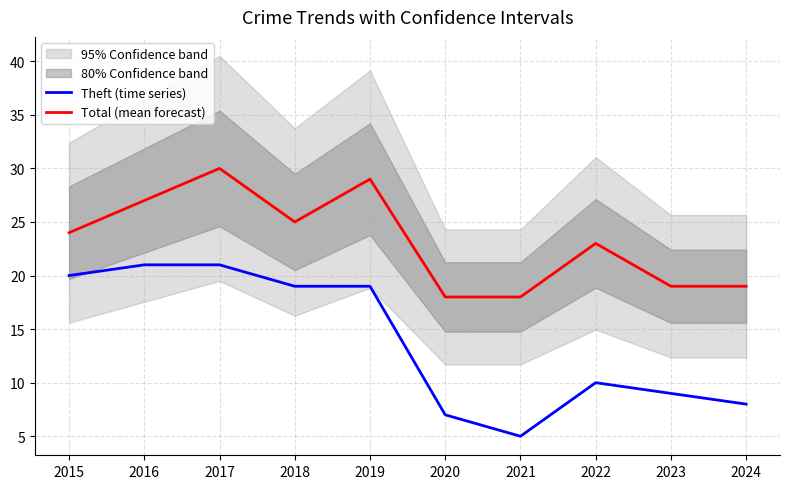

What is the average value of the Theft (time series) series?

14